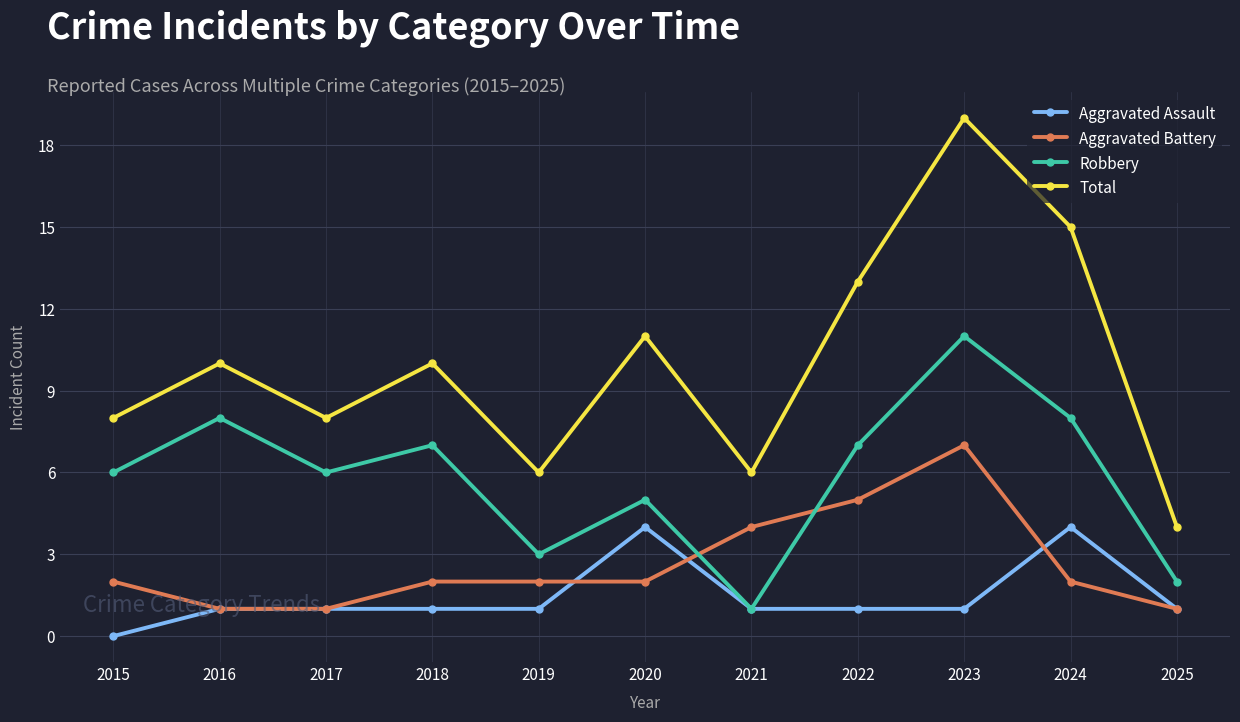

Is it true that Aggravated Battery equals 3 at 2024?

False